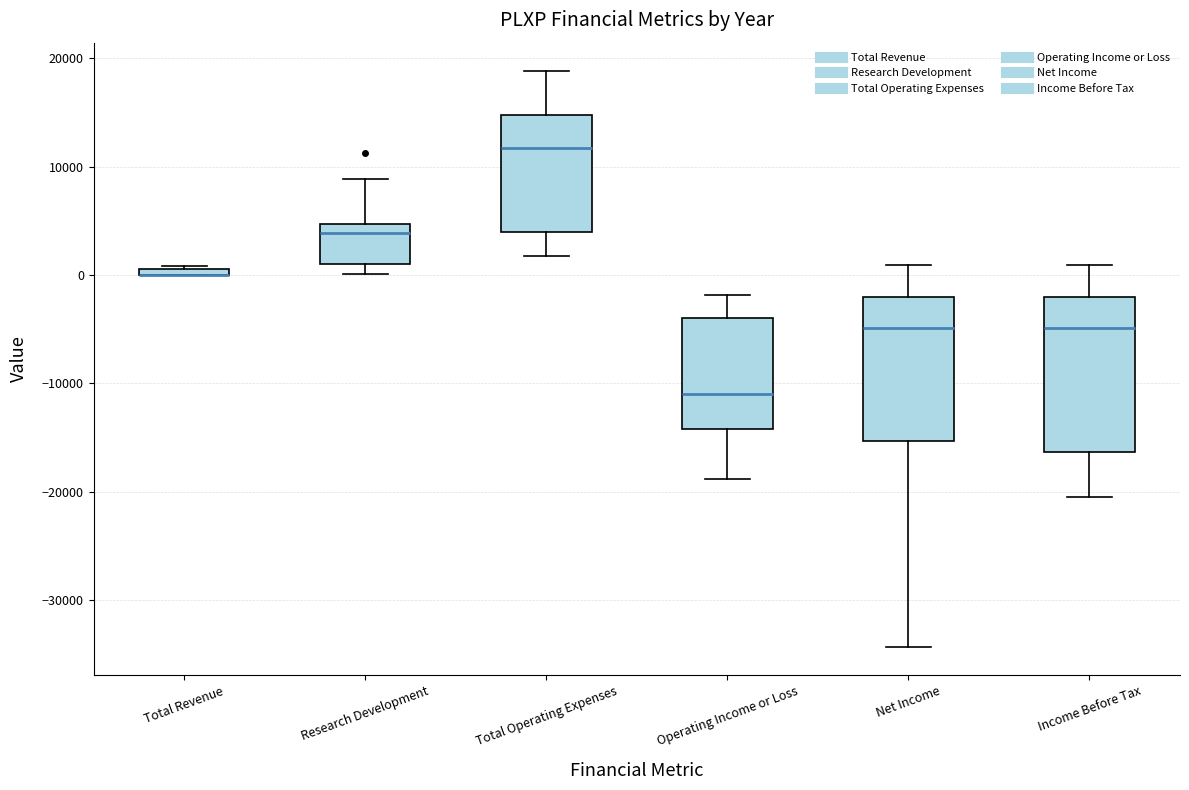

Where is the lower edge of the box for Net Income on the y-axis? The values are not printed on the chart, so give them approximately, as read against the axis.

-15000